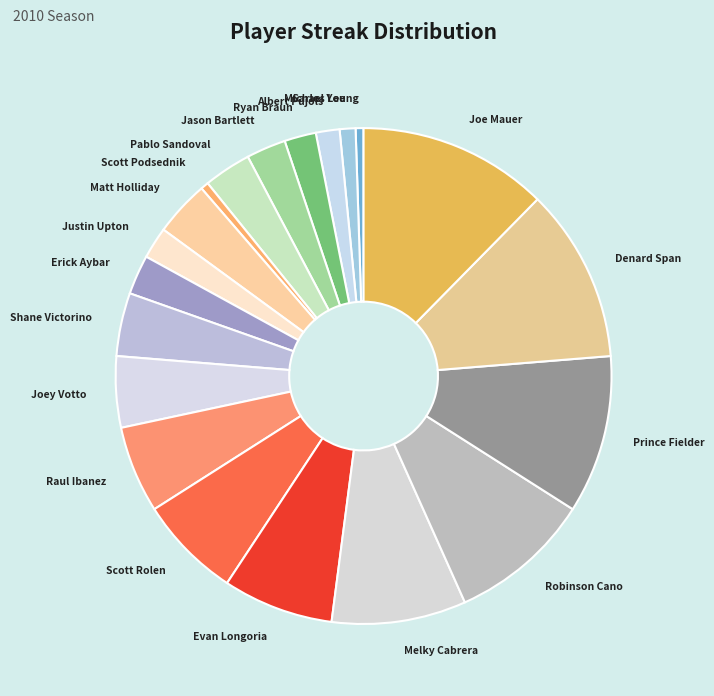

How many slices are in this pie chart?

20